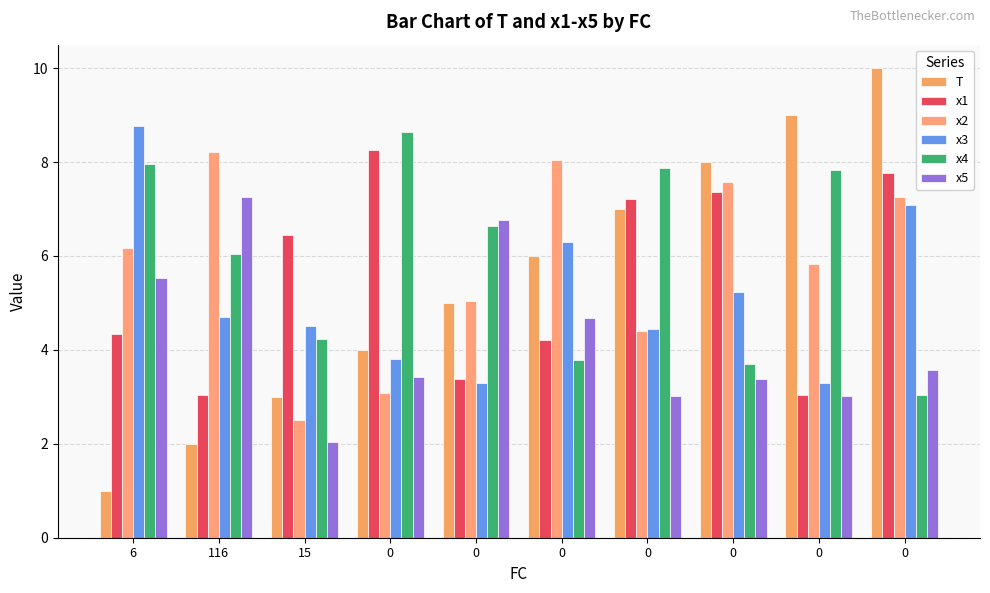

How many values in the x1 series exceed 6?

5